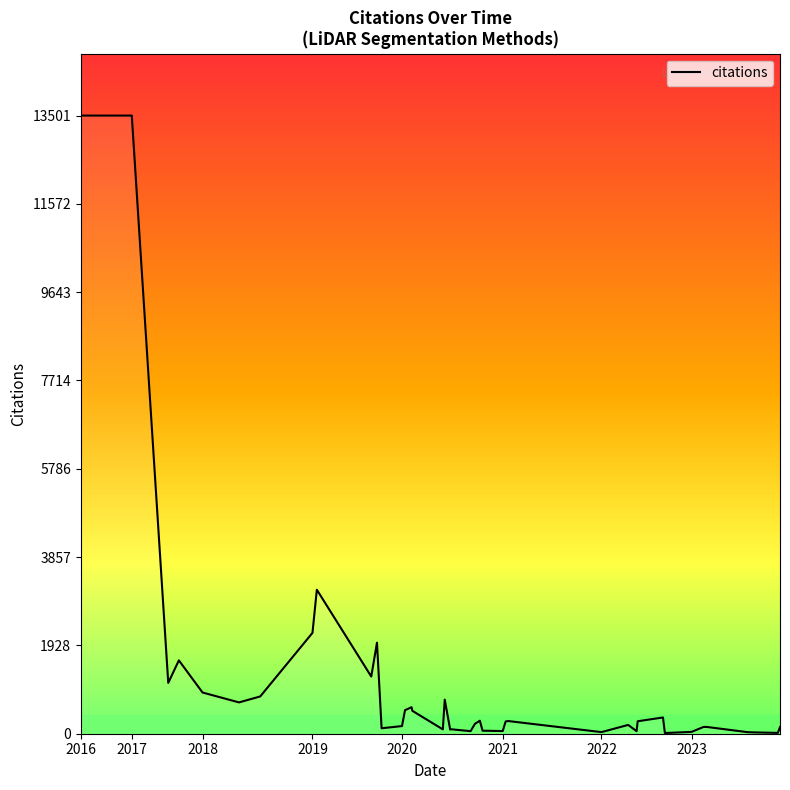

What is the maximum value shown in the chart?

13501